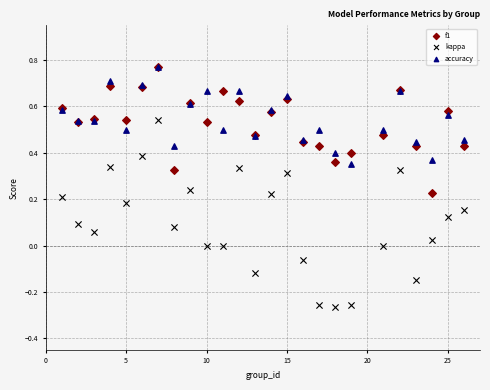

Which series has the largest Y range (max minus min)?

kappa